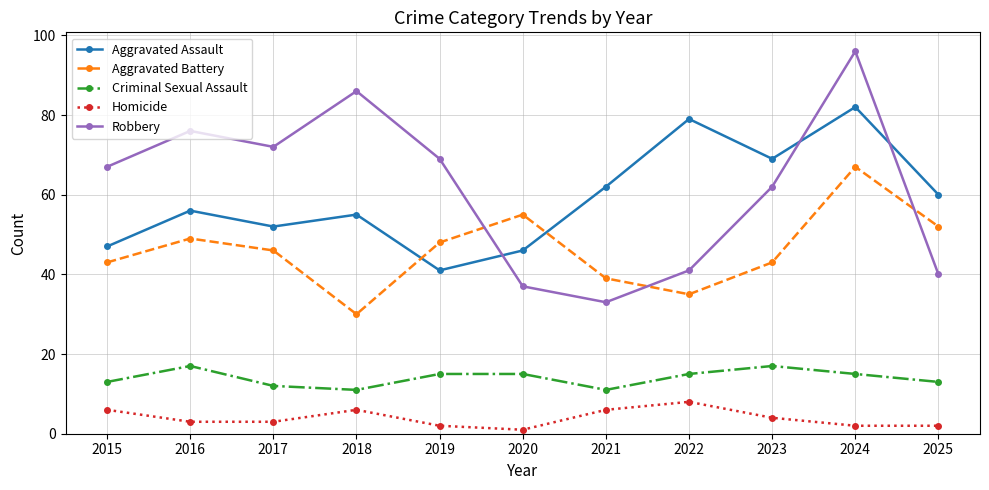

Which series has the widest spread of values?

Robbery